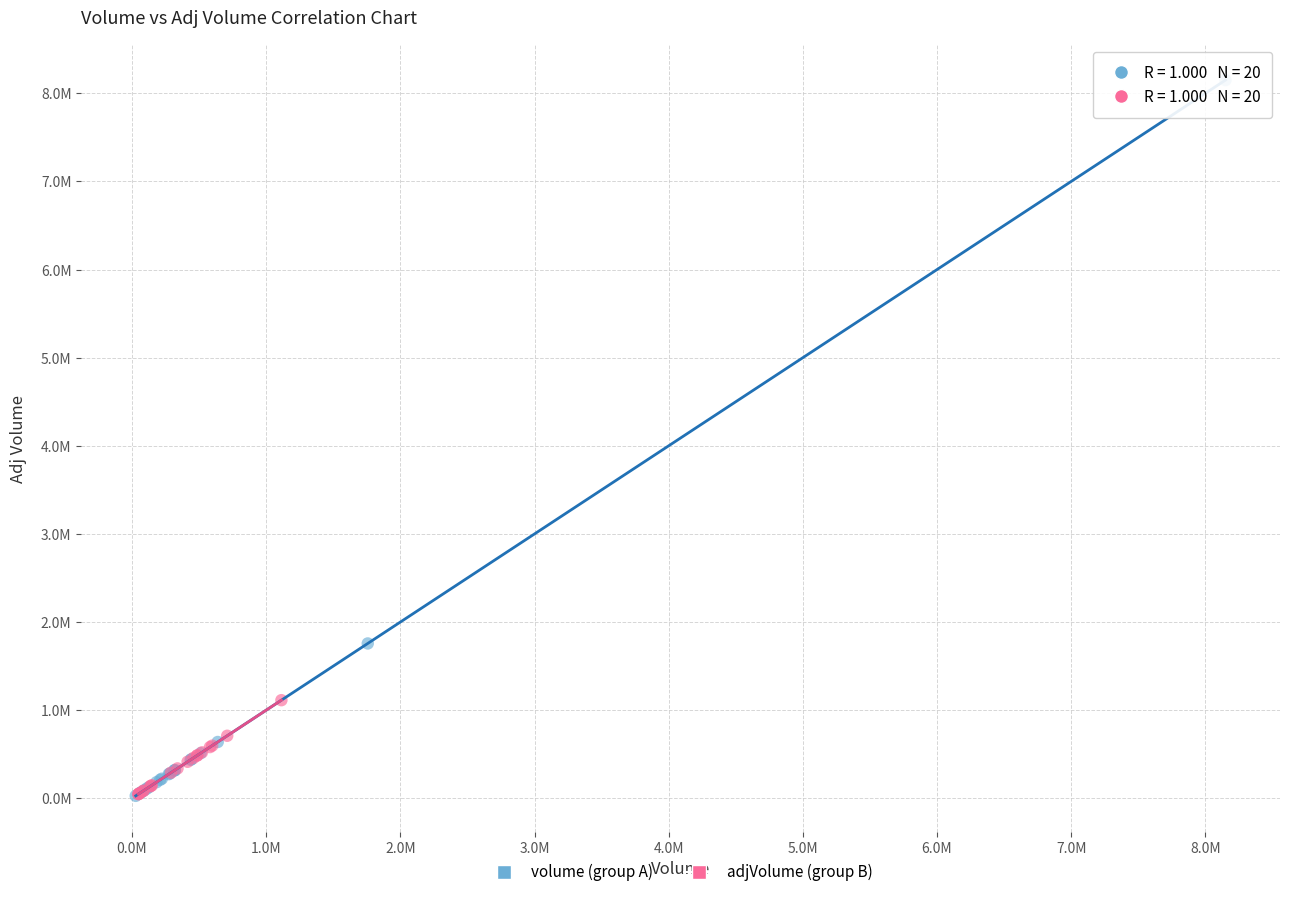

Which series has the widest spread of Y values?

volume (group A)